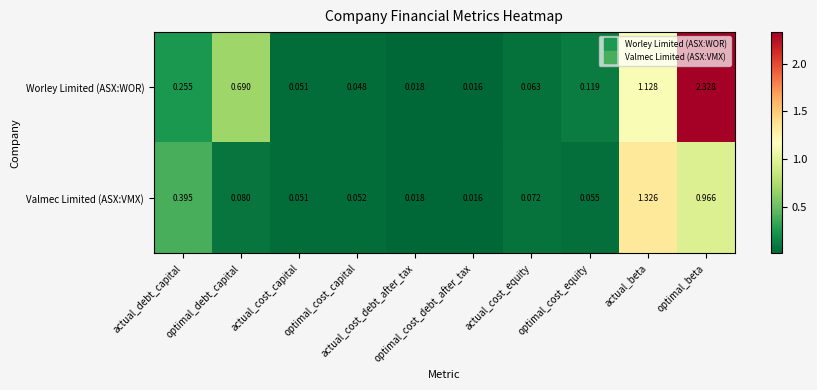

Rank the series by their maximum value, from lowest to highest.

Valmec Limited (ASX:VMX), Worley Limited (ASX:WOR)